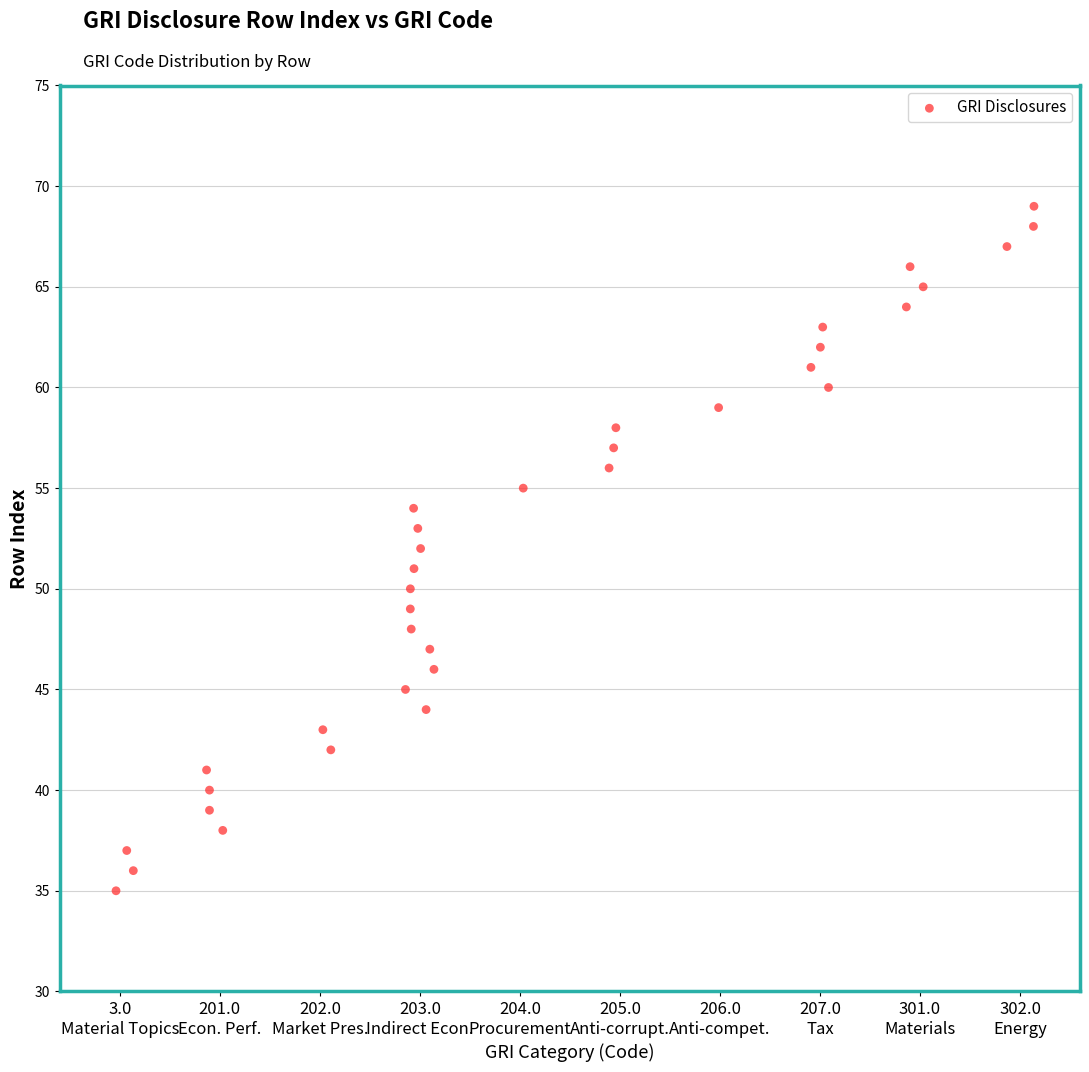

What is the range of Y values (max minus min)?

34